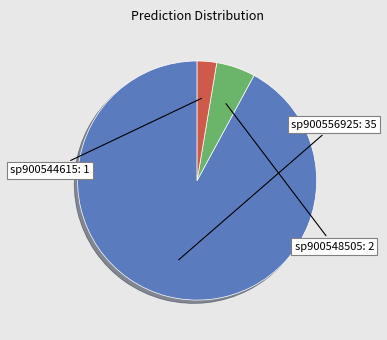

Count the number of slices in the pie.

3